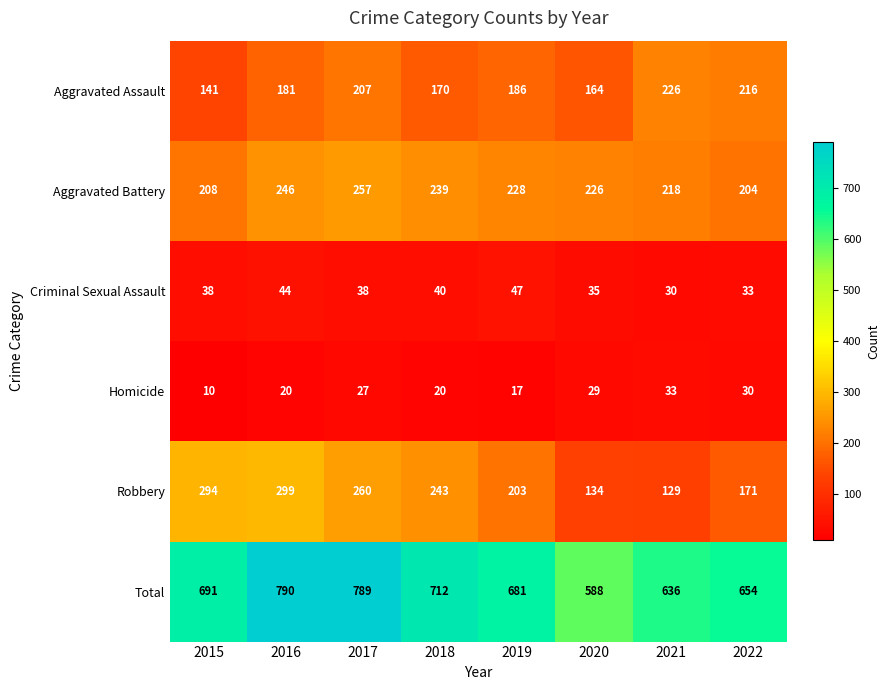

The value of Robbery at 2018 is 119. True or false?

False